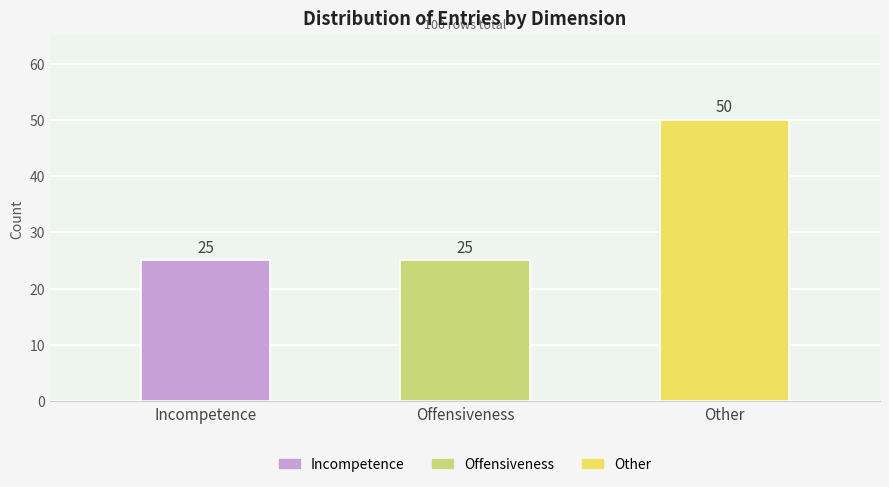

What position from the right is Other?

1